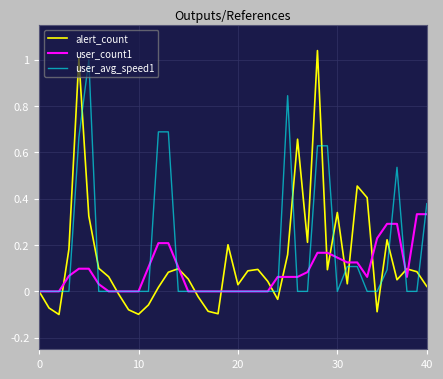

Which series has the widest spread of values?

alert_count